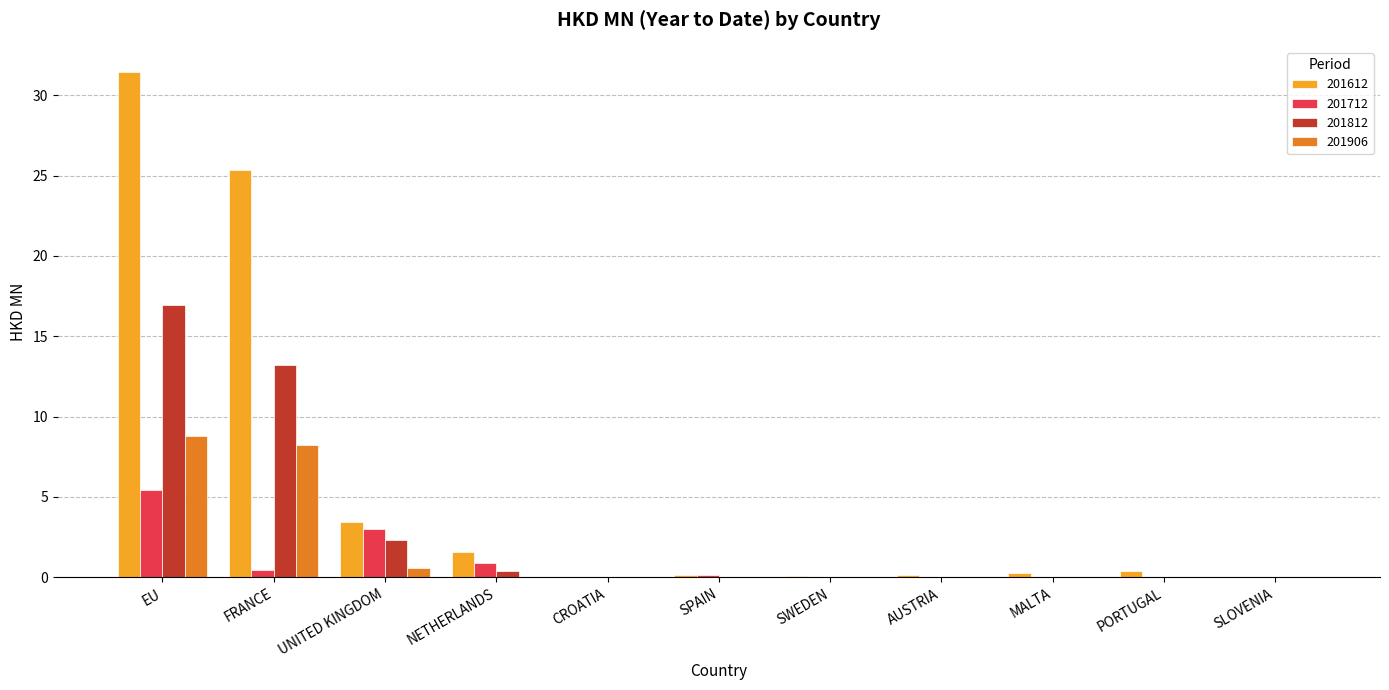

What are all the series names shown in the legend?

201612, 201712, 201812, 201906